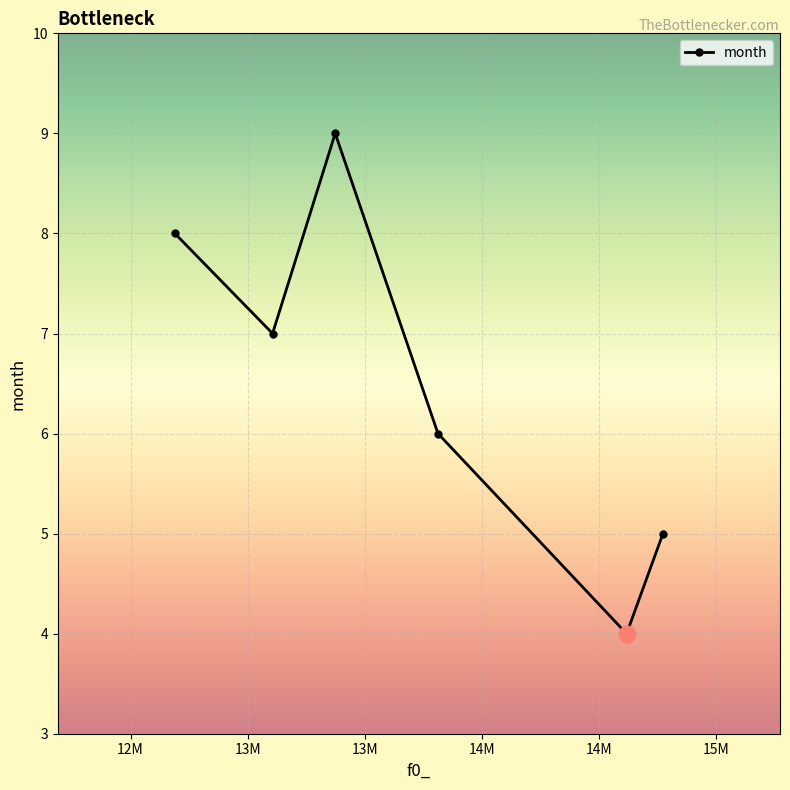

Reading left to right, extract all data points from this chart.

8	7	9	6	4	5